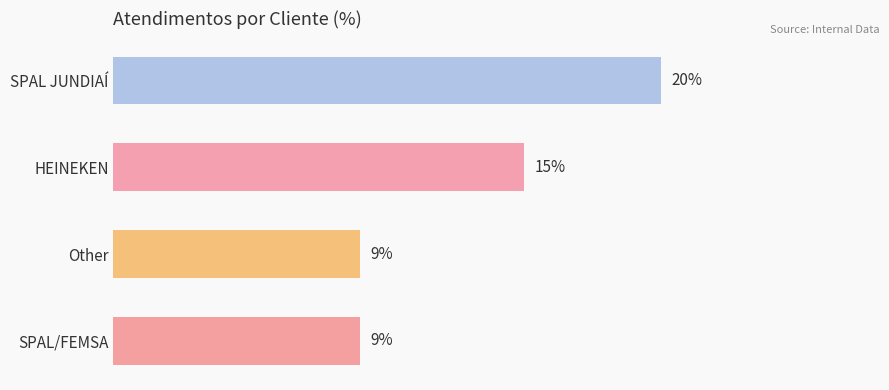

What is the label of the 4th bar from the top?

SPAL/FEMSA